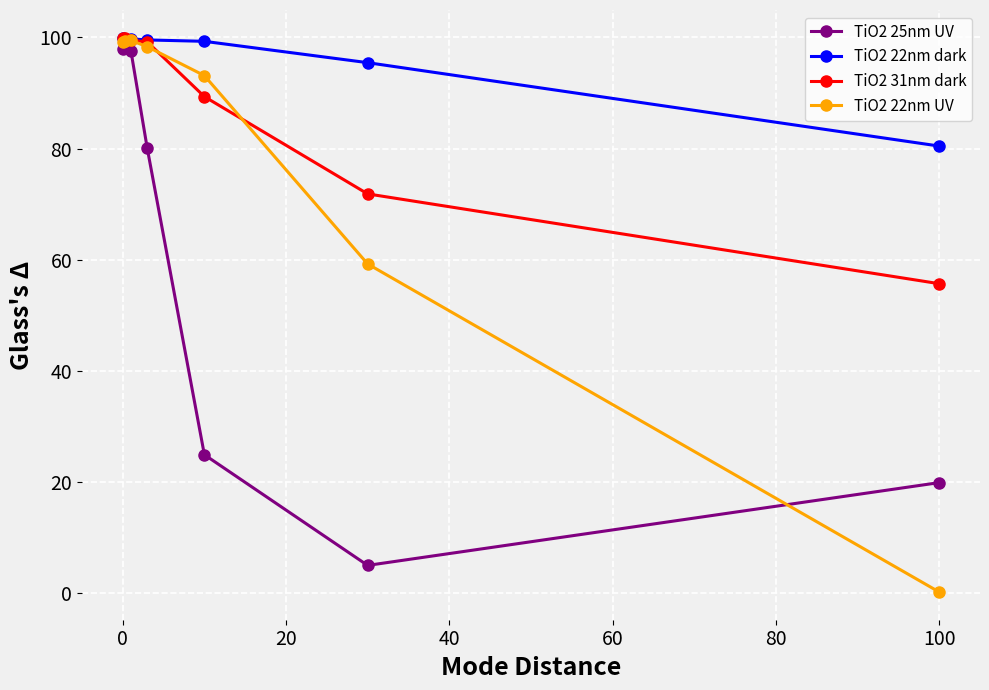

What is the maximum value shown in the chart?

99.9